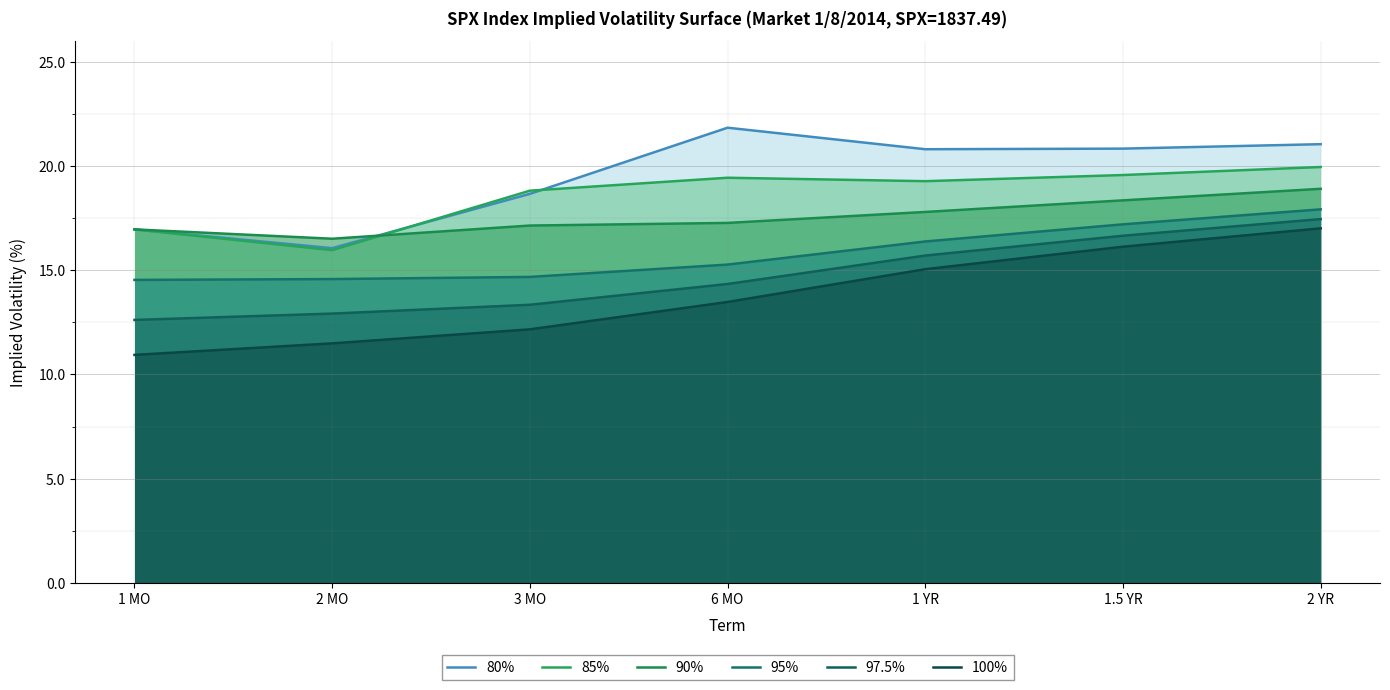

How many intersections are there between 85% and 80%?

2